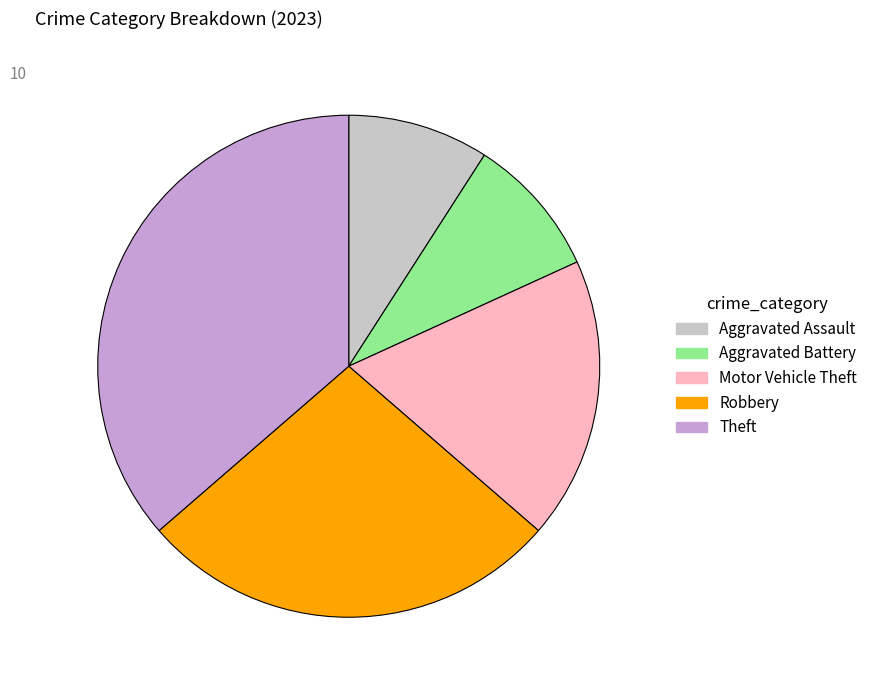

What is the largest slice in the pie chart?

Theft